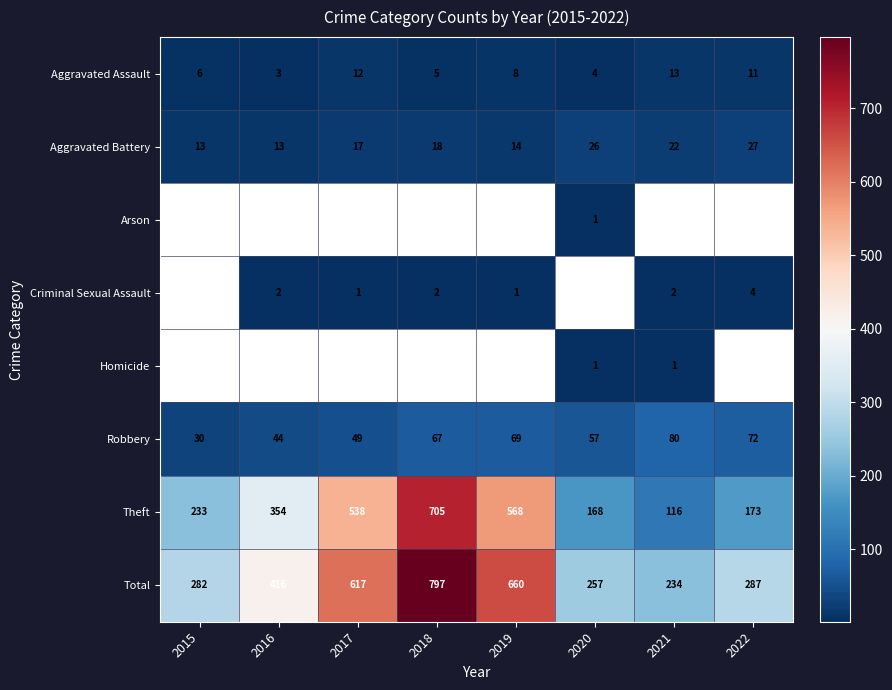

How many values in the Theft series are below 354?

4